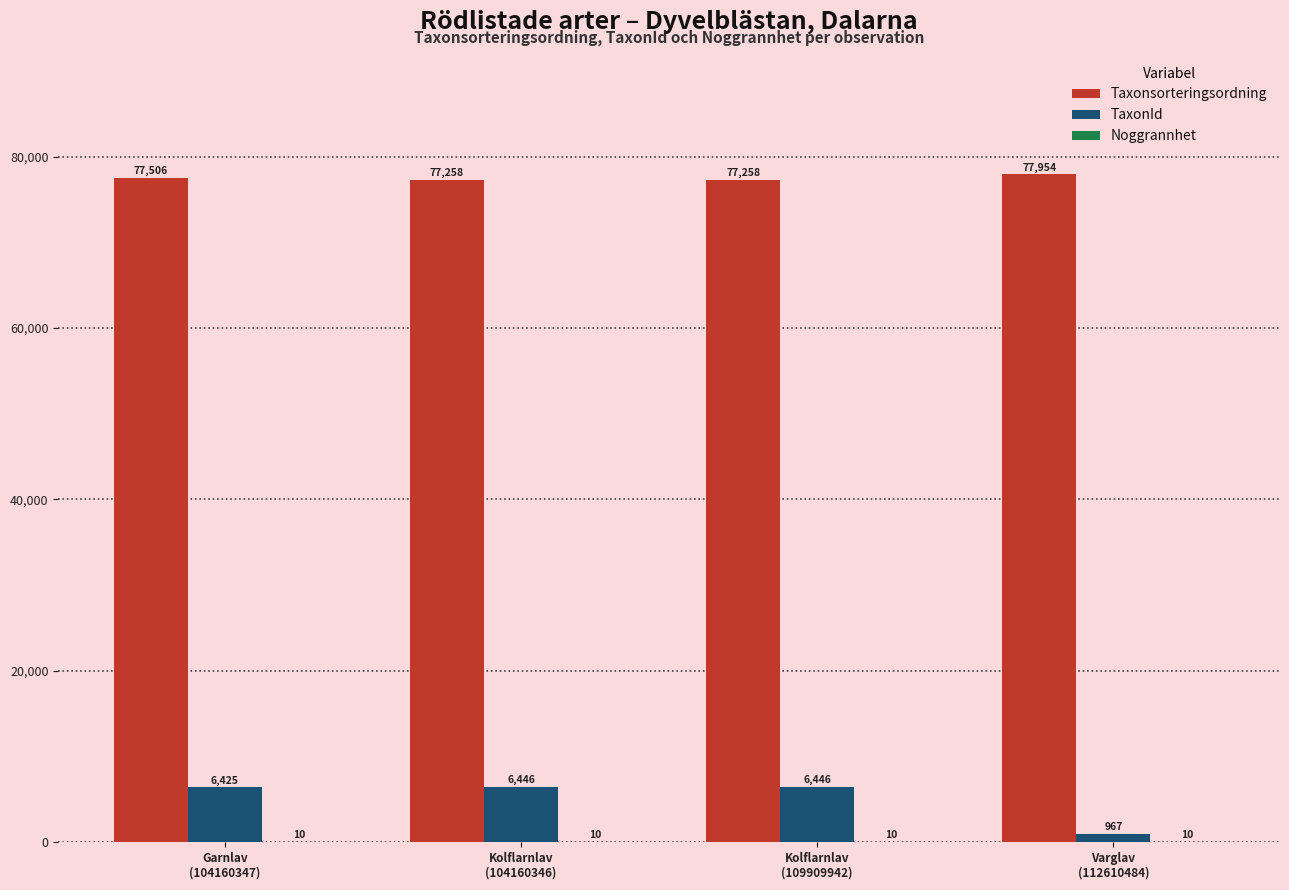

What is the maximum value shown in the chart?

77954